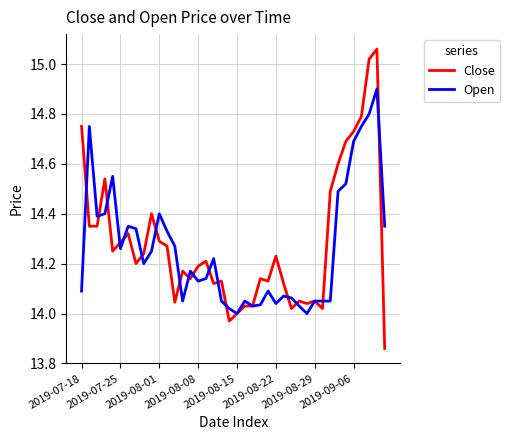

Which series has the widest spread of values?

Close